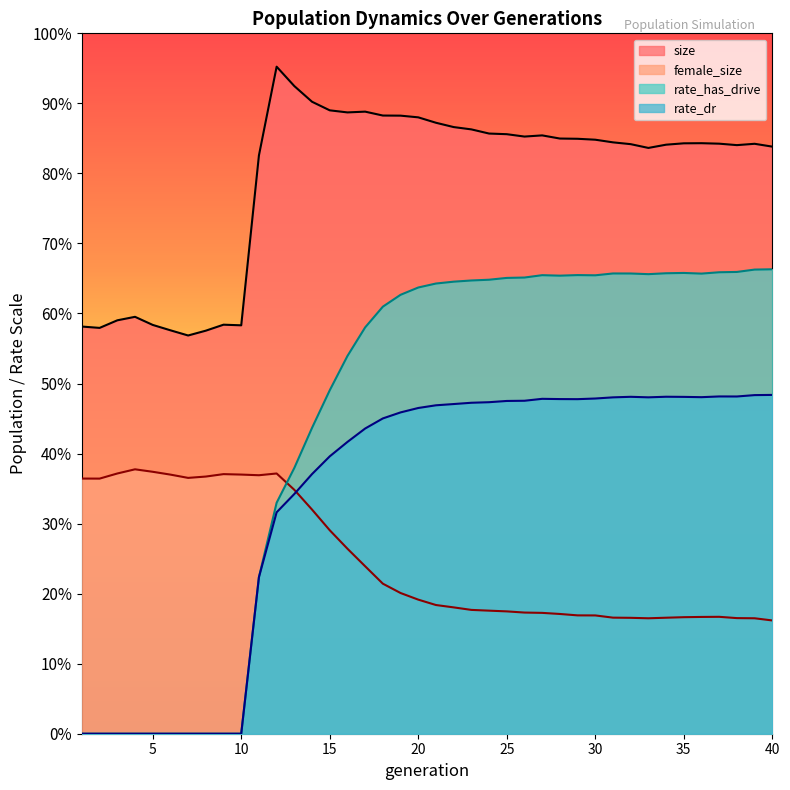

Rank the series at 22 from lowest to highest value.

female_size, rate_dr, rate_has_drive, size